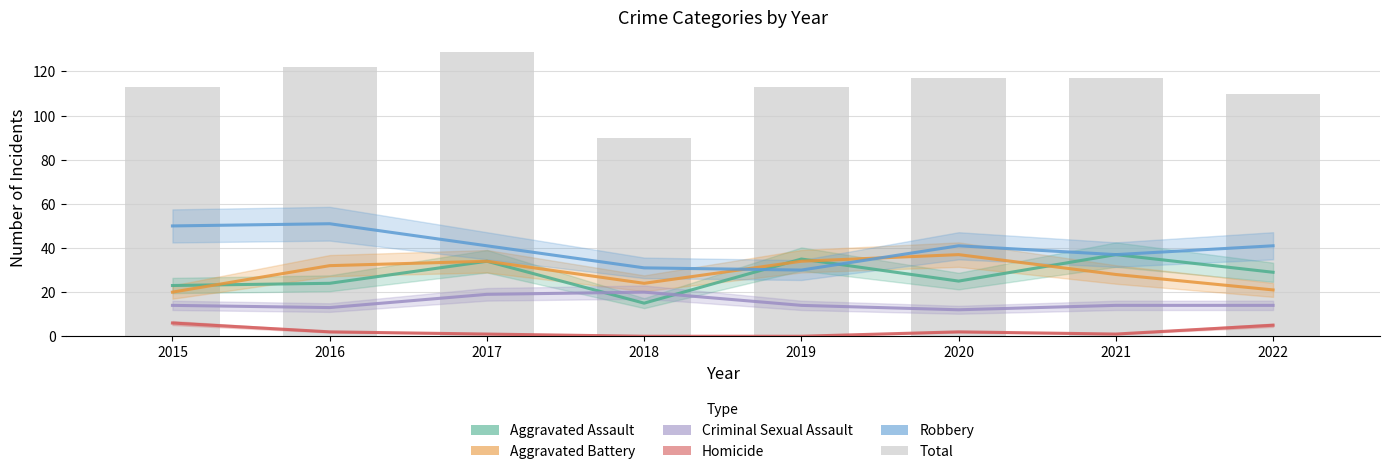

How many values in the Homicide series are below 2?

4